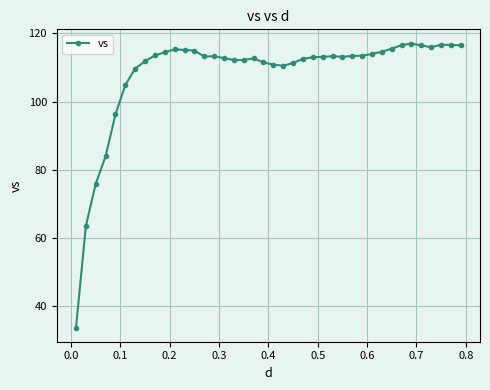

How many distinct data groups are displayed?

1